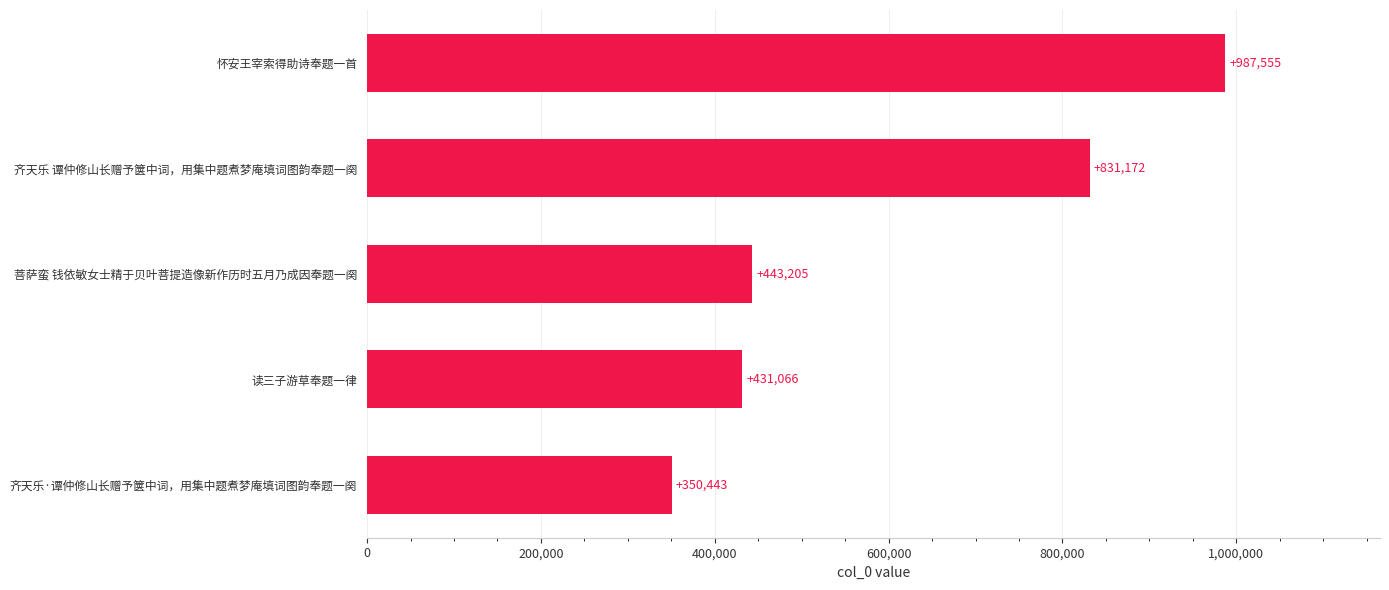

Does the chart contain stacked bars?

No